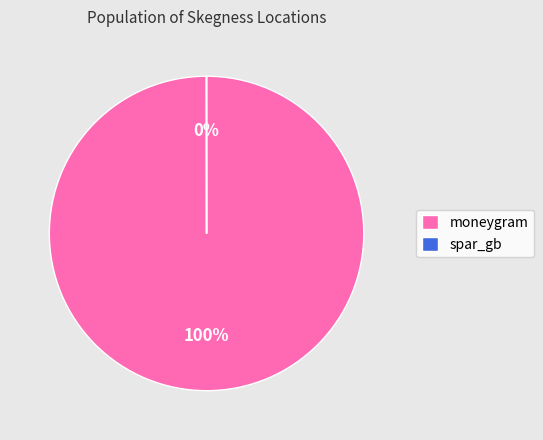

True or false: moneygram accounts for 100% of the total.

True